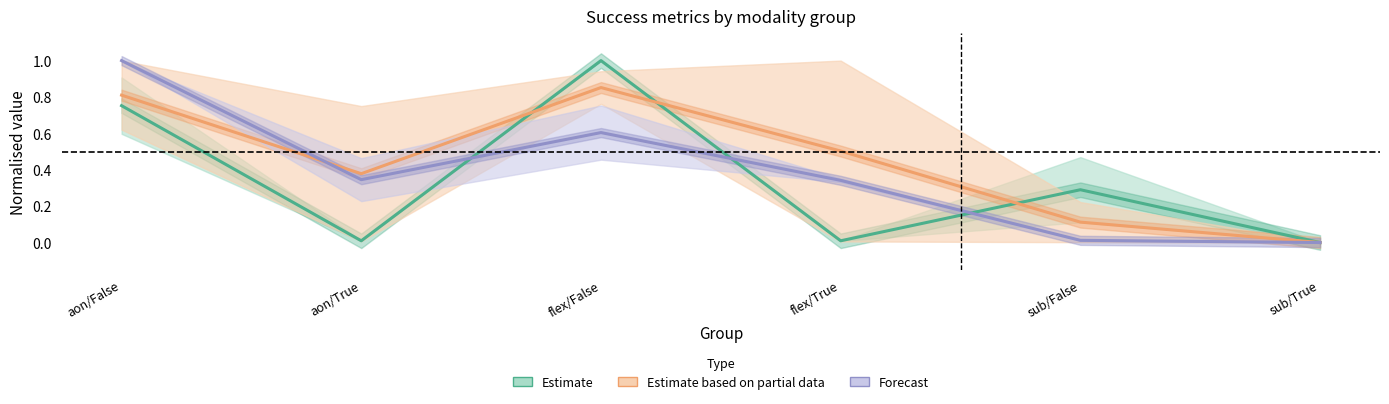

Which series has the largest range (max minus min)?

Estimate